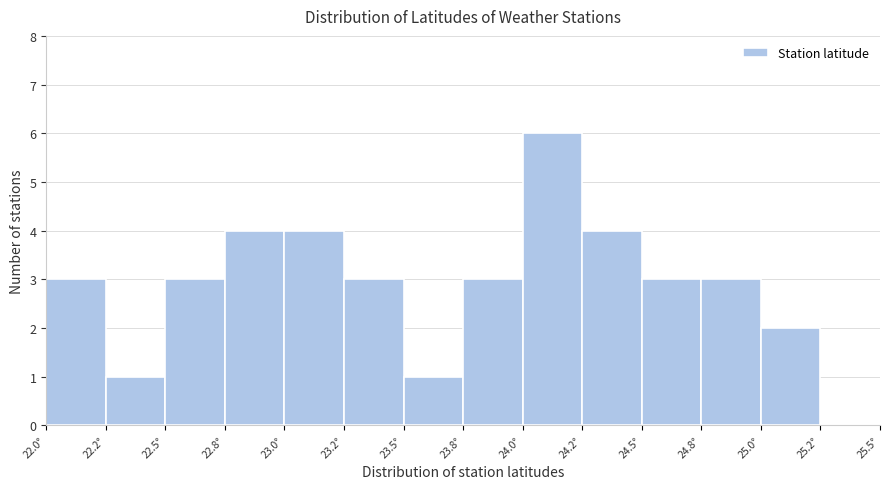

Reading left to right, what are all the values shown in this chart?

22.0°=3	22.2°=1	22.5°=3	22.8°=4	23.0°=4	23.2°=3	23.5°=1	23.8°=3	24.0°=6	24.2°=4	24.5°=3	24.8°=3	25.0°=2	25.2°=0